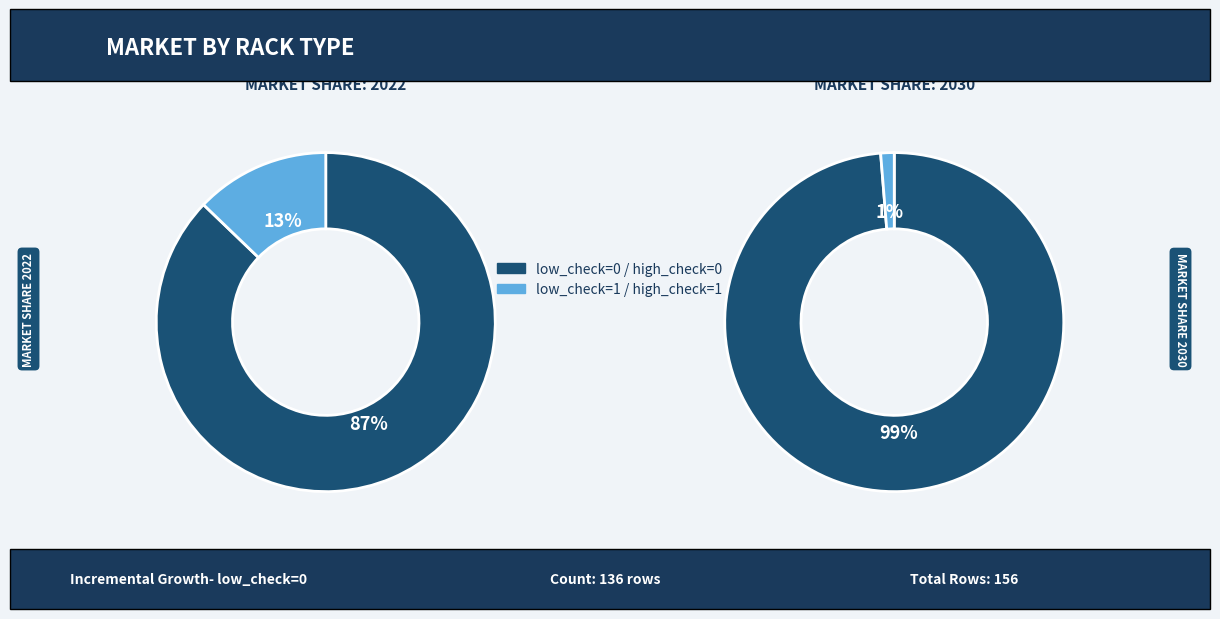

Rank the categories by value from lowest to highest.

low_check=1, low_check=0